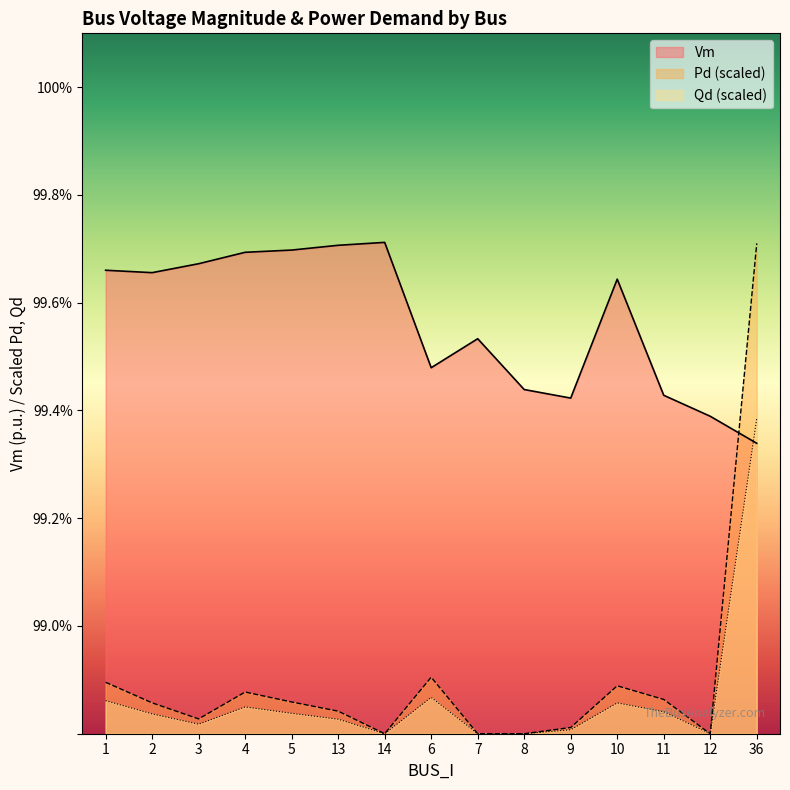

Which category has the highest value in the Pd series?

36